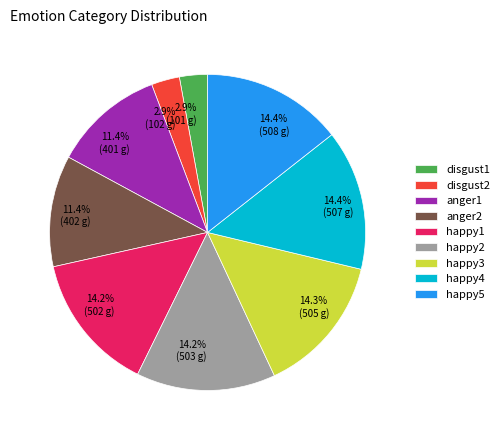

What percentage is the happy1 slice, to the nearest percent?

14%